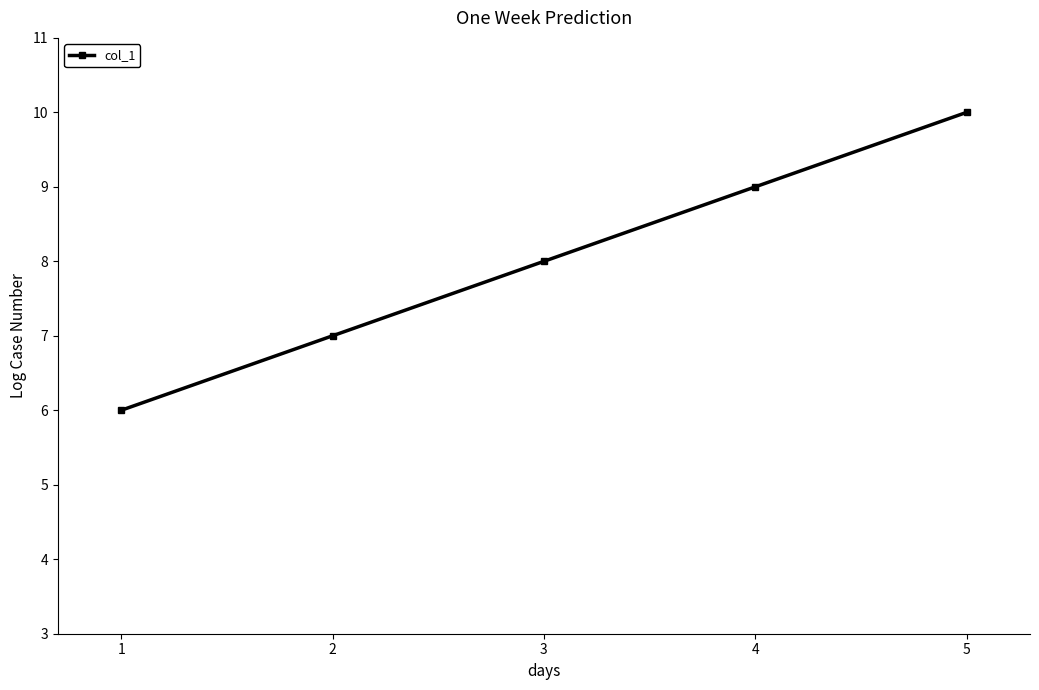

Which category has the highest value across all series?

5